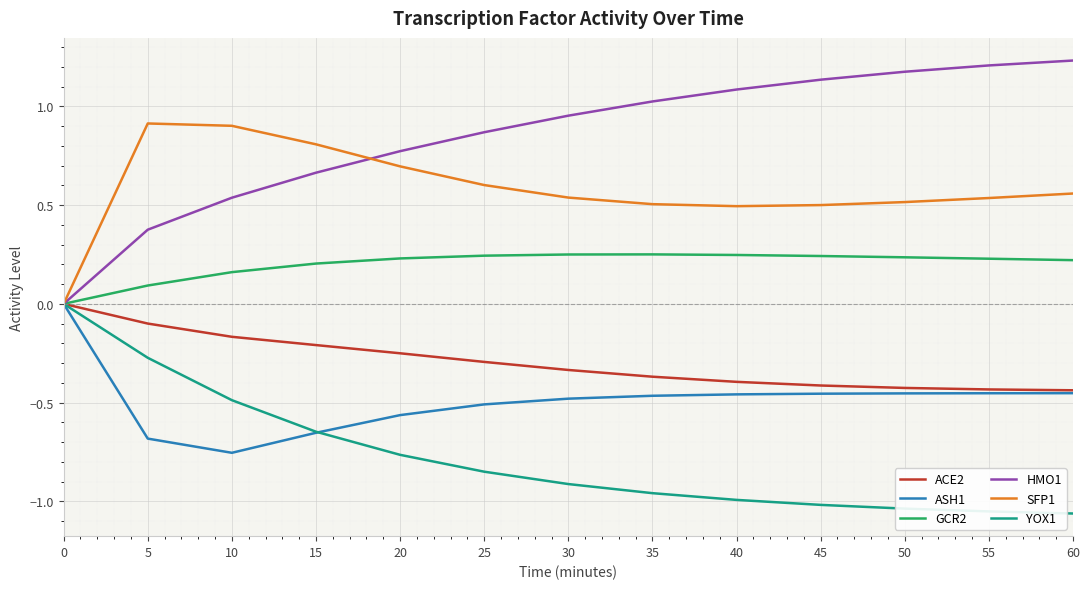

At 25, list the series in order from largest to smallest.

HMO1, SFP1, GCR2, ACE2, ASH1, YOX1